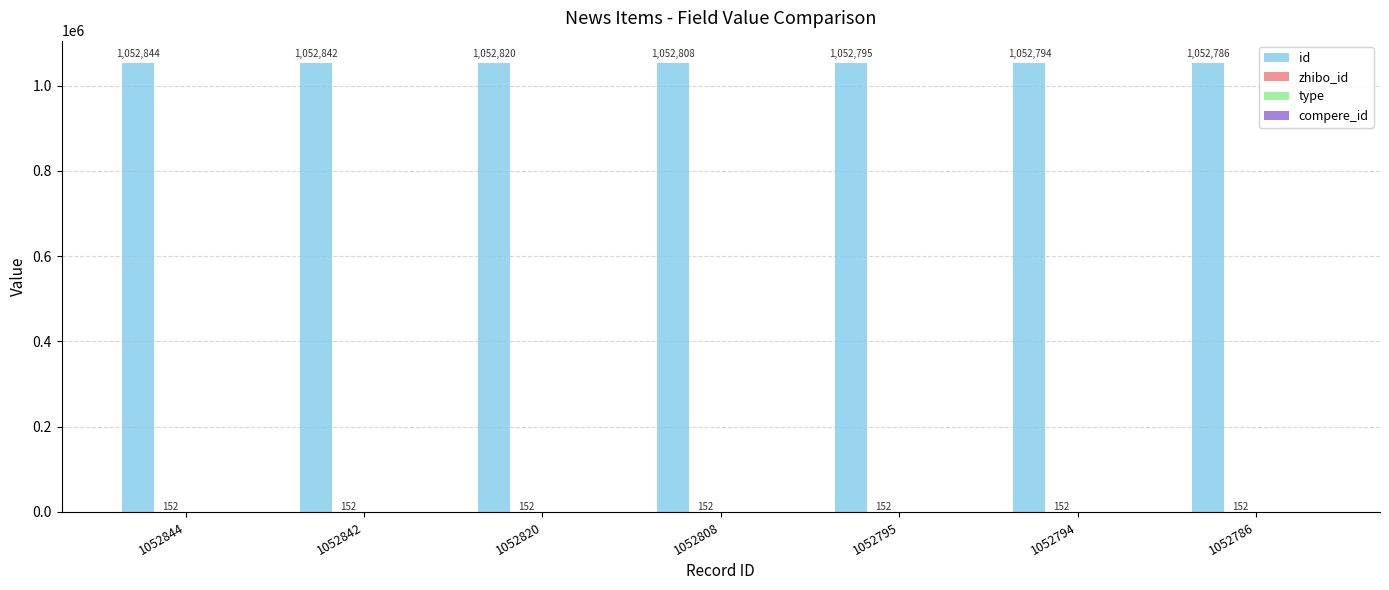

At which category is the sum across all series the highest?

1052844